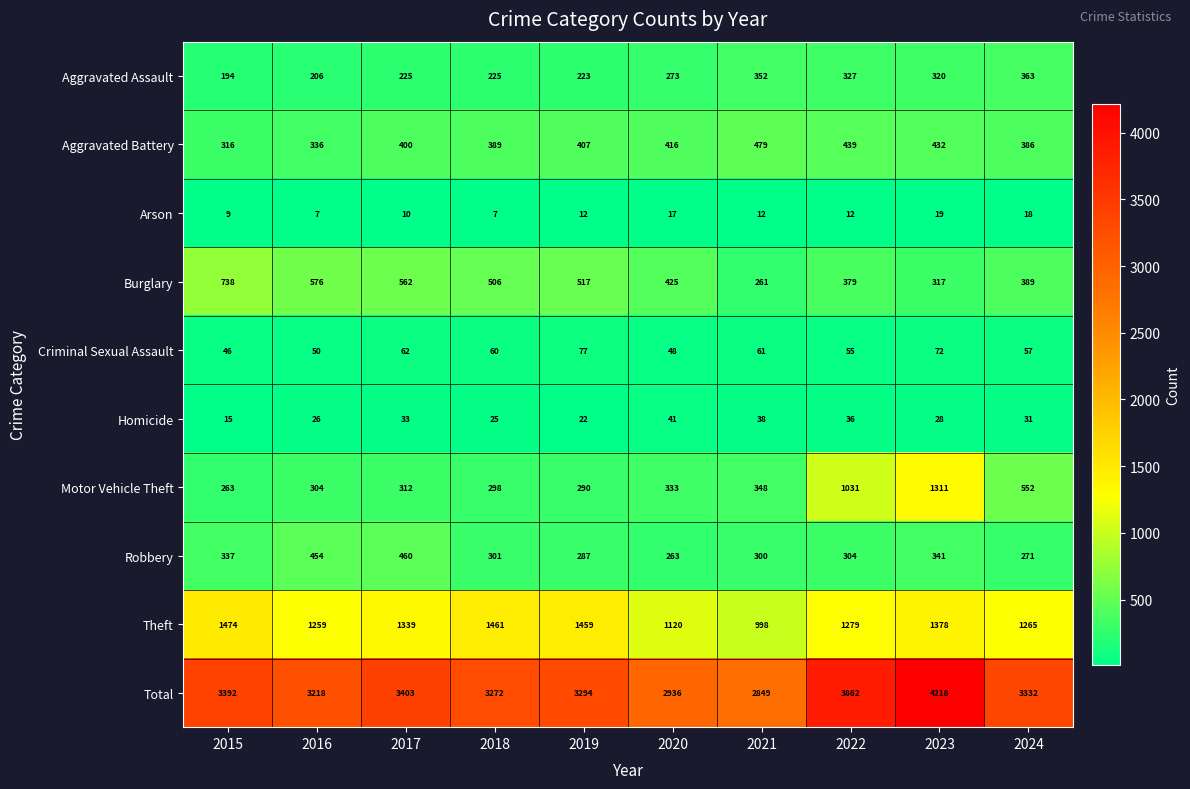

Rank the categories by Burglary value from highest to lowest.

2015, 2016, 2017, 2019, 2018, 2020, 2024, 2022, 2023, 2021